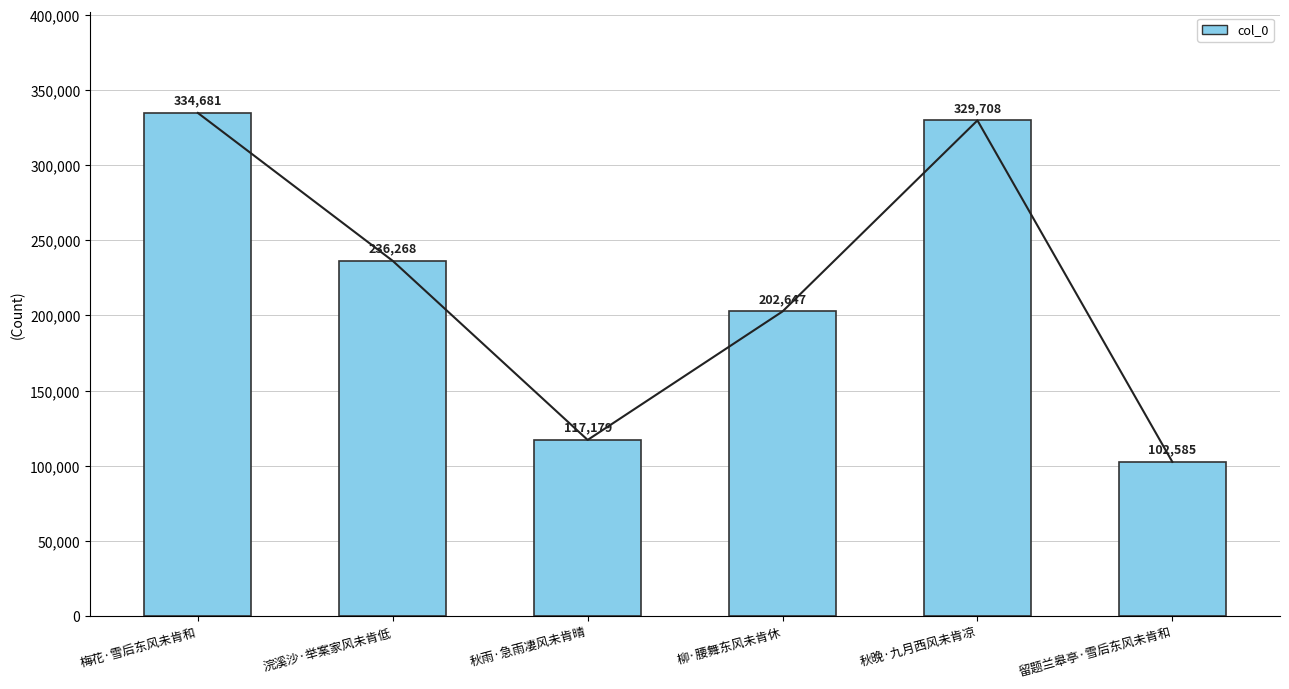

What is the sum of the values at 梅花·雪后东风未肯和 and 秋雨·急雨凄风未肯晴?

451860